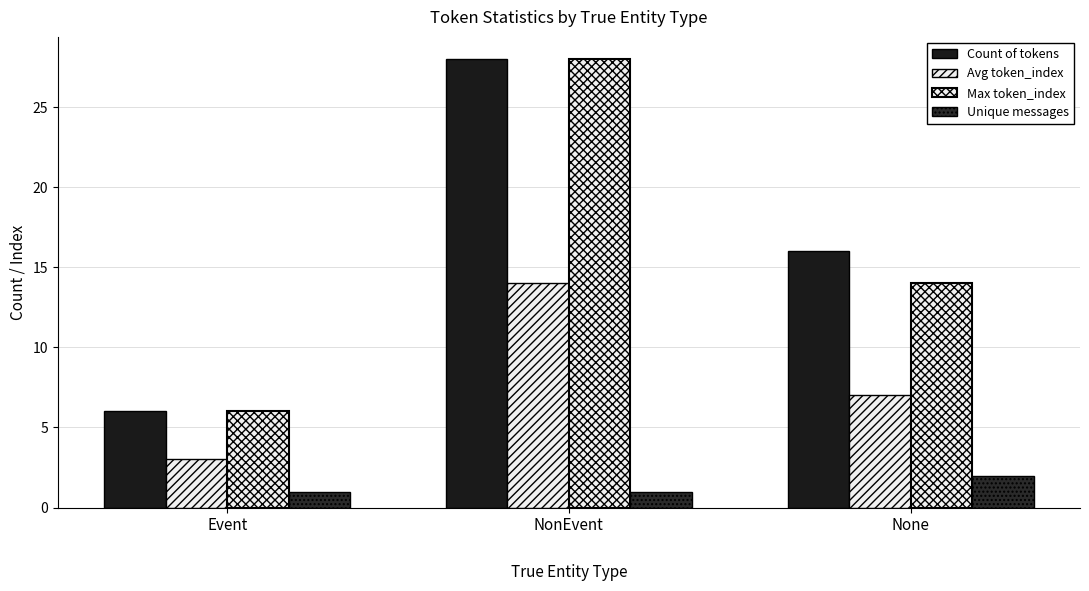

Count the number of data series in this chart.

4